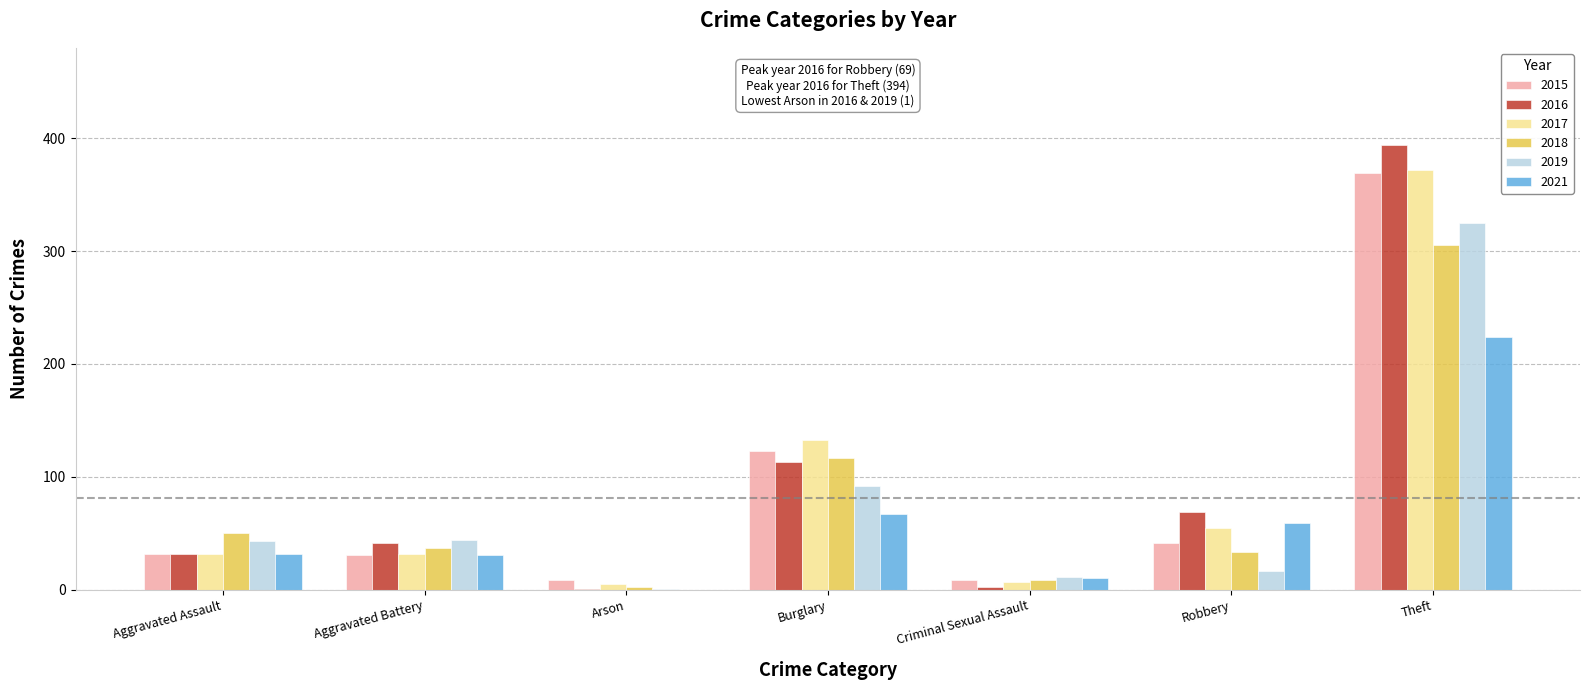

What is the greatest value displayed?

394